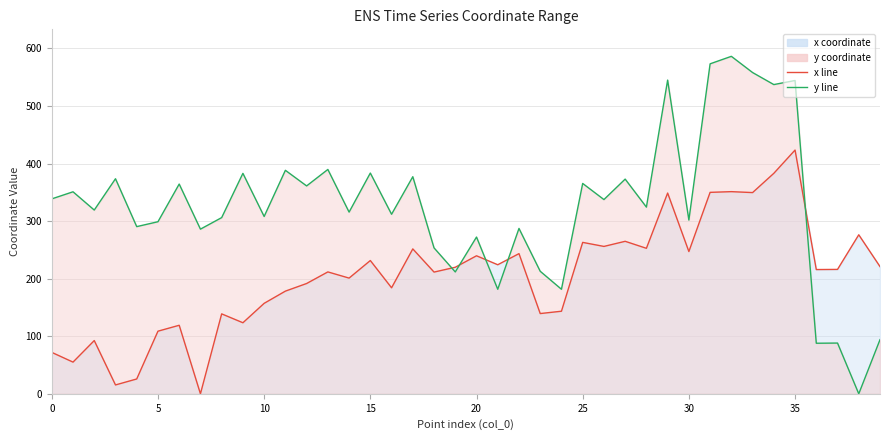

Reading left to right, transcribe all the data shown in this chart.

x: 0=72.0	1=55.1	2=92.5	3=15.4	4=25.8	5=108.8	6=119.1	7=0.0	8=138.9	9=123.5	10=157.2	11=178.4	12=191.6	13=211.8	14=201.0	15=231.5	16=184.2	17=251.7	18=211.5	19=219.8	20=239.8	21=224.2	22=243.5	23=139.4	24=143.5	25=263.1	26=256.1	27=264.9	28=252.8	29=348.8	30=247.2	31=350.0	32=351.2	33=349.6	34=383.1	35=423.5	36=215.9	37=216.1	38=276.3	39=221.0
y: 0=338.7	1=351.0	2=319.3	3=373.7	4=290.5	5=299.0	6=364.4	7=286.1	8=306.1	9=383.0	10=308.1	11=388.3	12=361.2	13=389.8	14=315.7	15=383.5	16=311.9	17=377.2	18=253.5	19=211.7	20=272.4	21=181.6	22=287.3	23=212.9	24=181.6	25=365.5	26=337.5	27=373.0	28=324.4	29=545.0	30=301.8	31=573.3	32=586.3	33=558.2	34=537.2	35=544.3	36=87.8	37=88.2	38=0.0	39=94.1